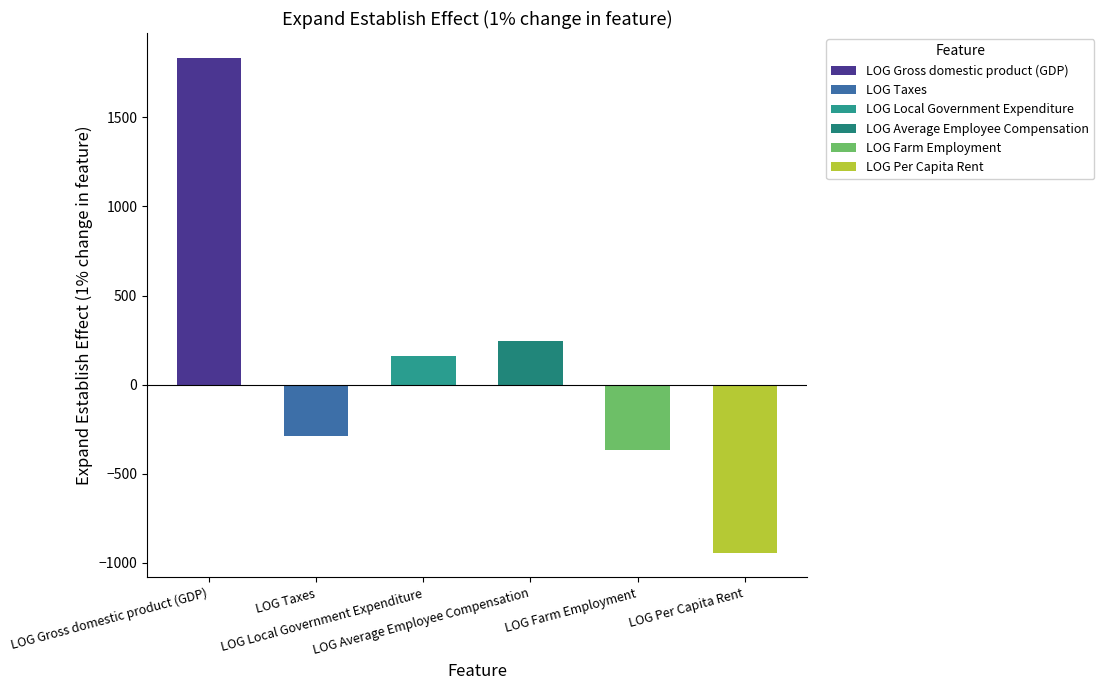

List the labels in order of value, smallest first.

LOG Per Capita Rent, LOG Farm Employment, LOG Taxes, LOG Local Government Expenditure, LOG Average Employee Compensation, LOG Gross domestic product (GDP)